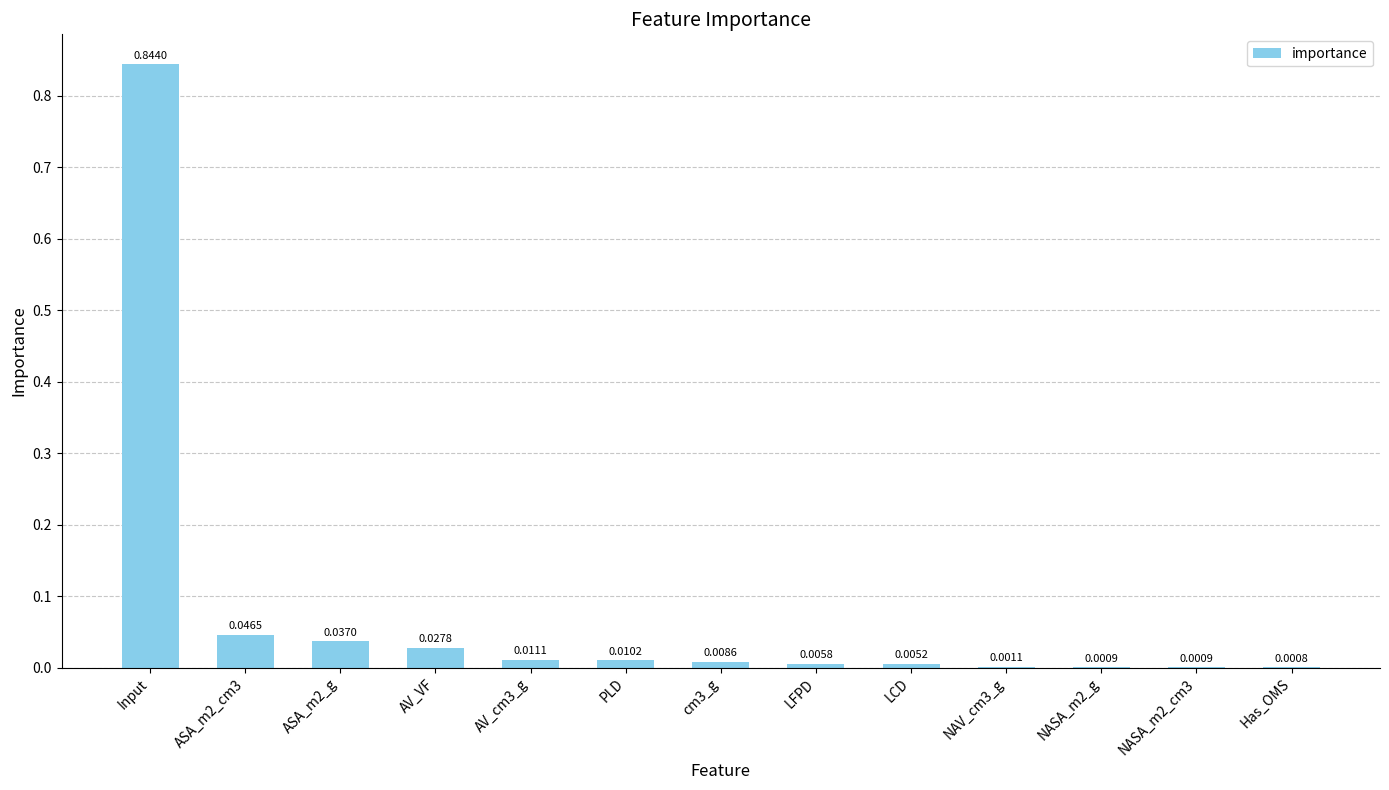

At which category does the chart reach its peak across all series?

Input